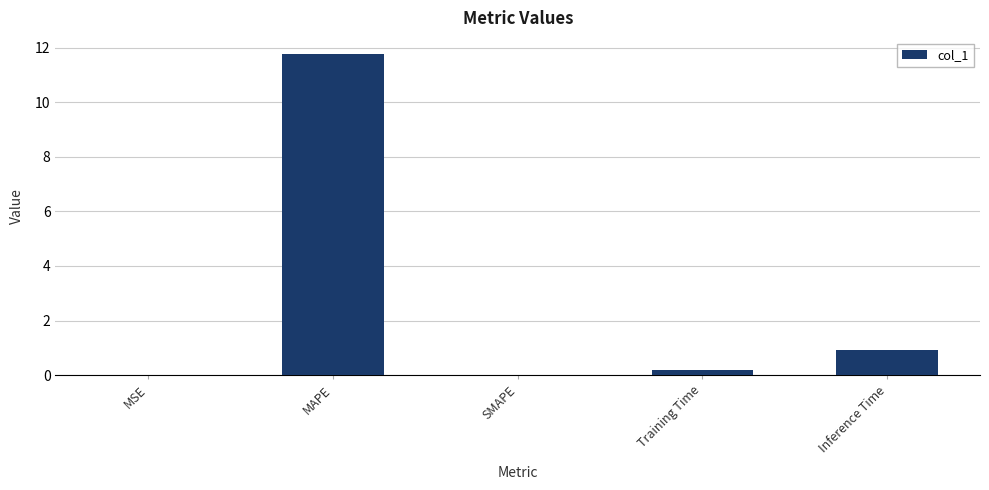

What is the approximate value at MAPE?

11.8